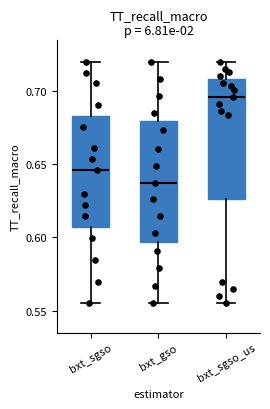

Where does the lower whisker of the box for bxt_sgso end on the y-axis? The values are not printed on the chart, so give them approximately, as read against the axis.

0.555